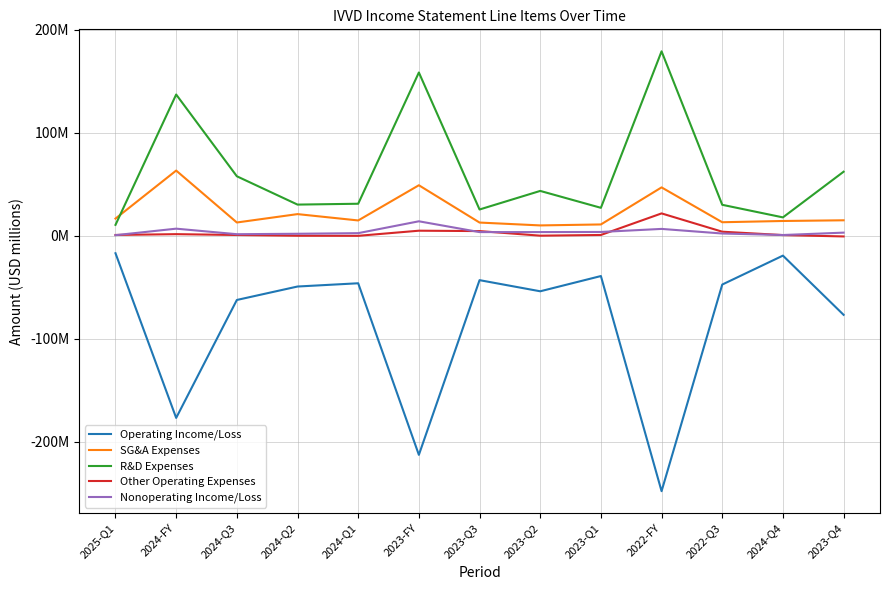

What is the smallest value displayed?

-248.0